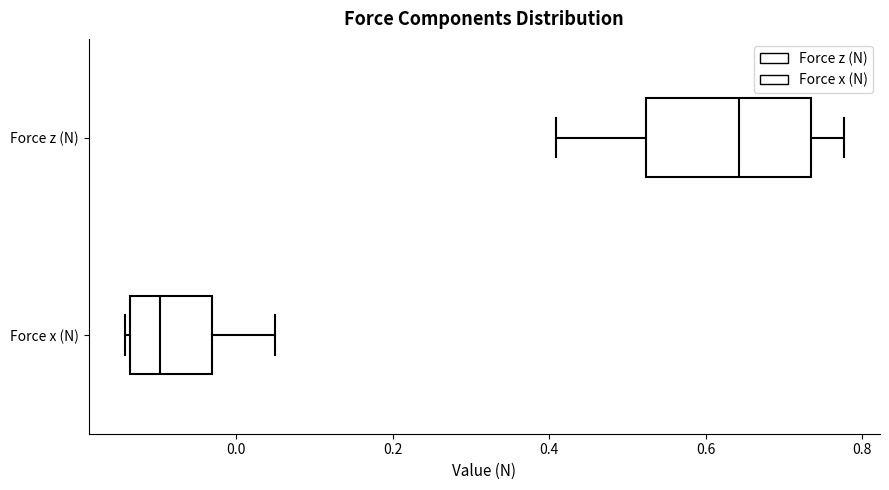

Which box's median line is the furthest to the right?

Force z (N)